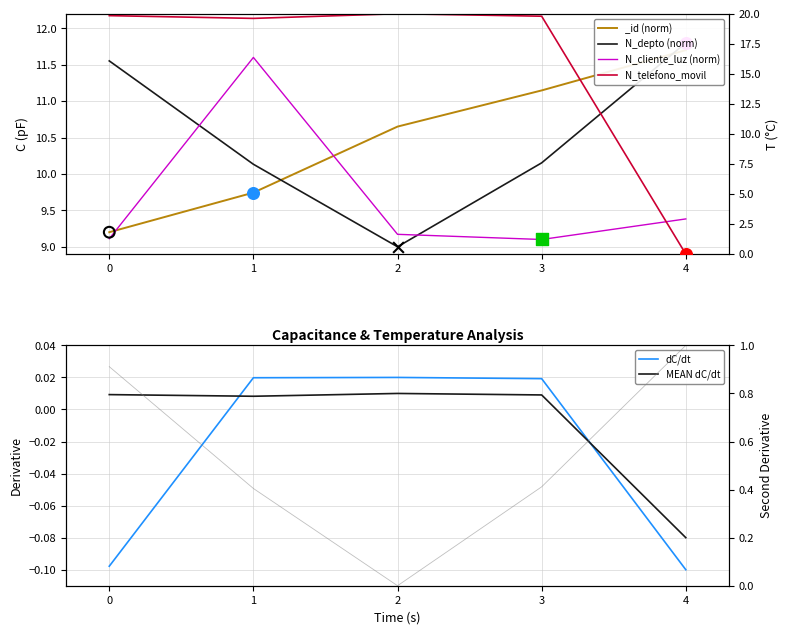

At how many categories does at least one series exceed 2?

5